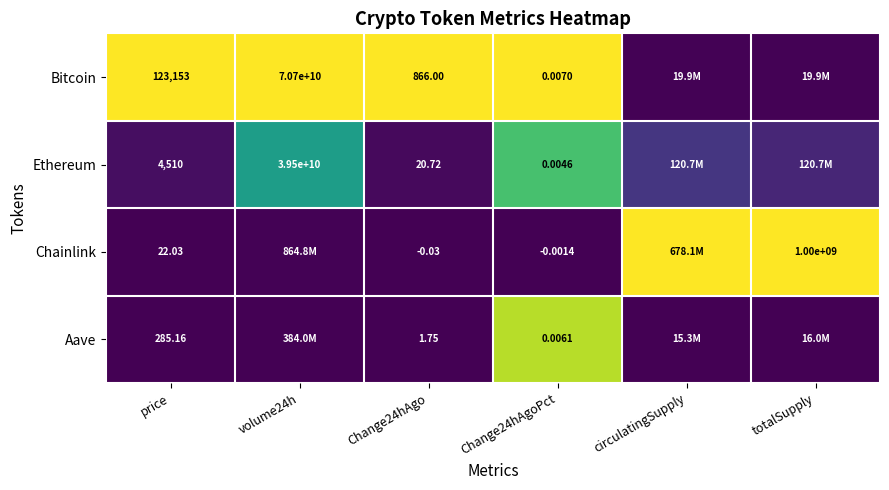

At Change24hAgo, list the series in order from smallest to largest.

Chainlink, Aave, Ethereum, Bitcoin